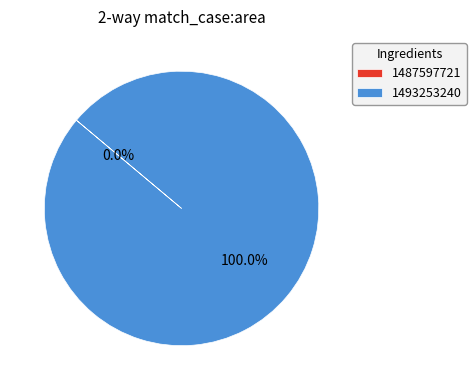

Which slice is the largest?

1493253240